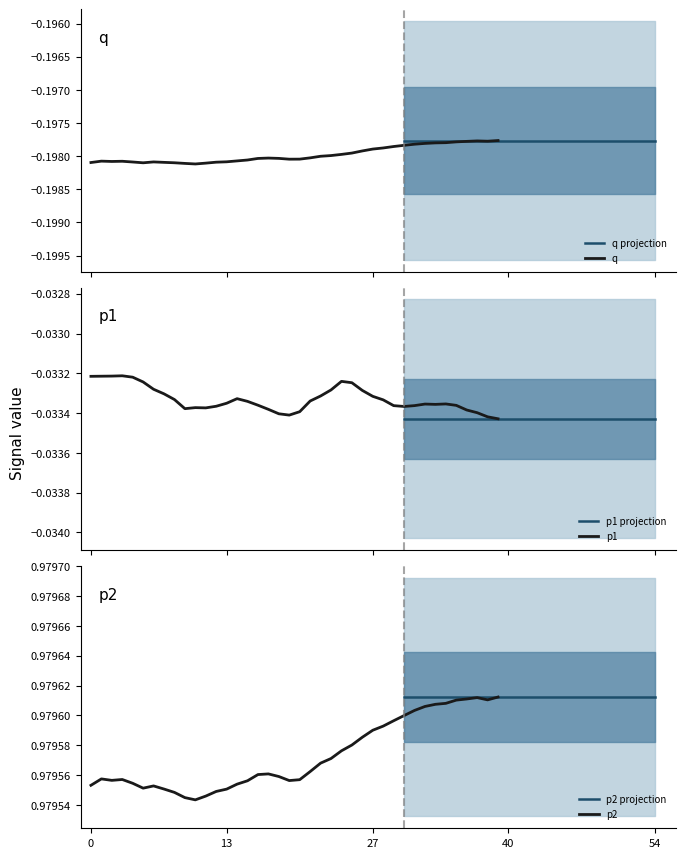

Is the value of p1 at 8 greater than the value of q at 27?

Yes